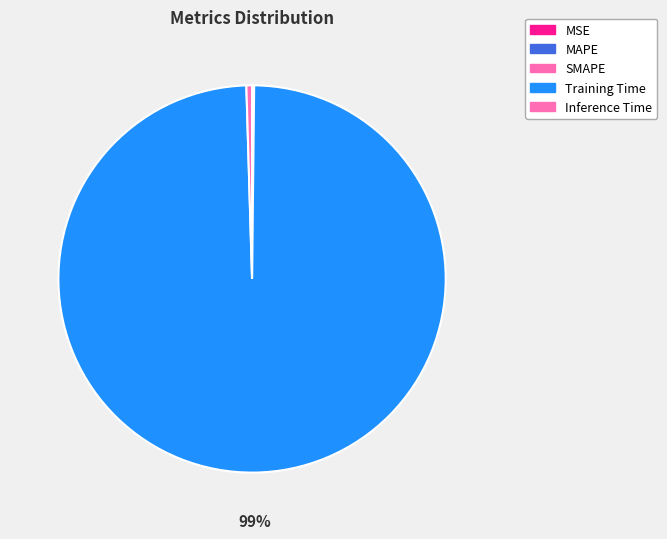

Count the number of slices in the pie.

5